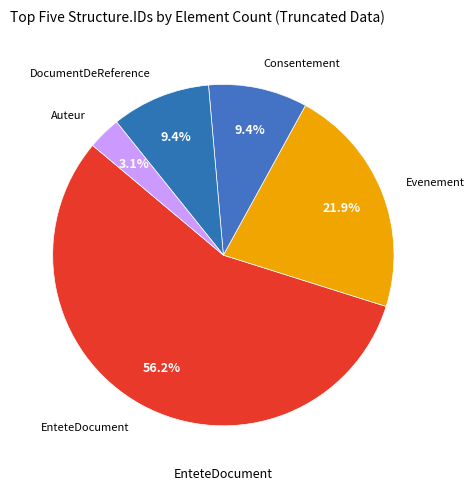

How many slices are in this pie chart?

5